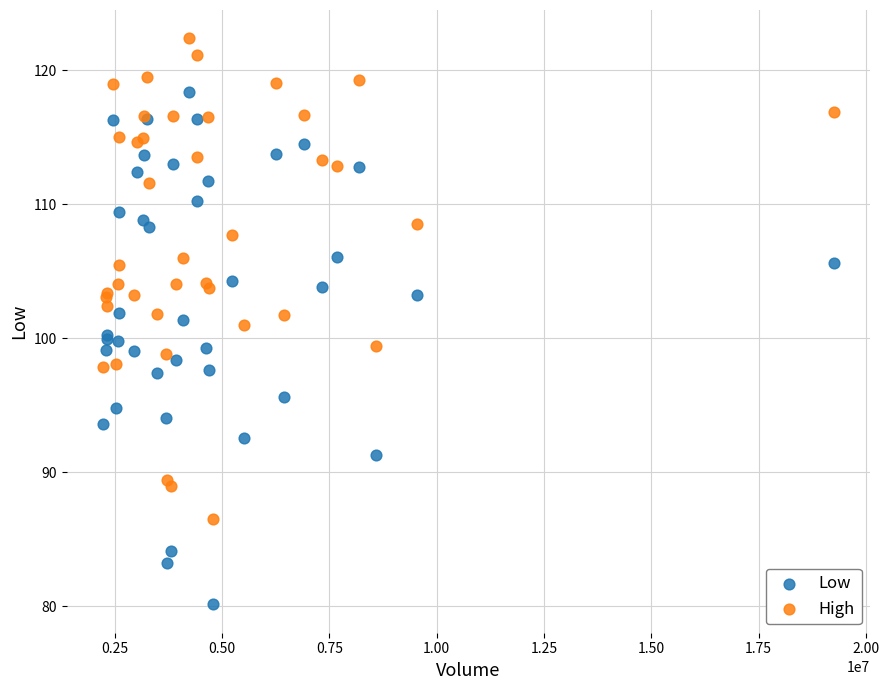

Which series reaches the maximum Y coordinate?

High